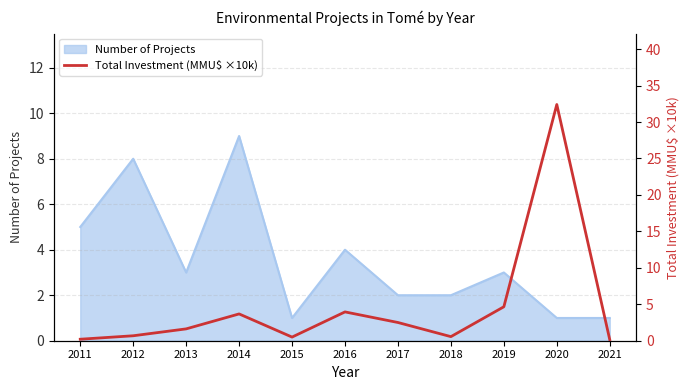

Reading left to right, extract all data points from this chart.

2011=0.2	2012=0.7	2013=1.6	2014=3.7	2015=0.5	2016=4.0	2017=2.5	2018=0.6	2019=4.7	2020=32.4	2021=0.1